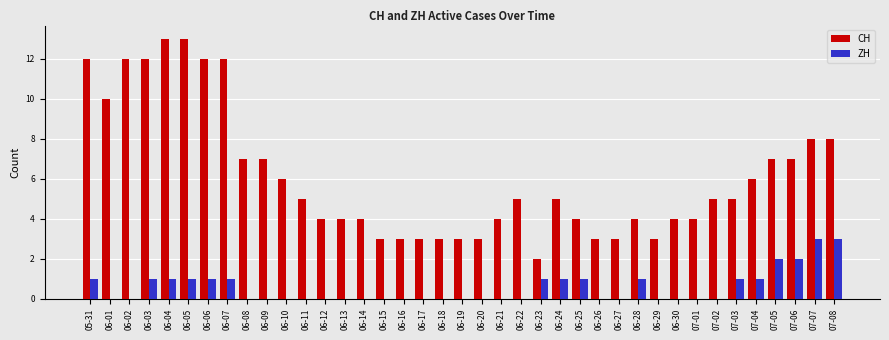

True or false: ZH has a value of 1 at 06-06.

True